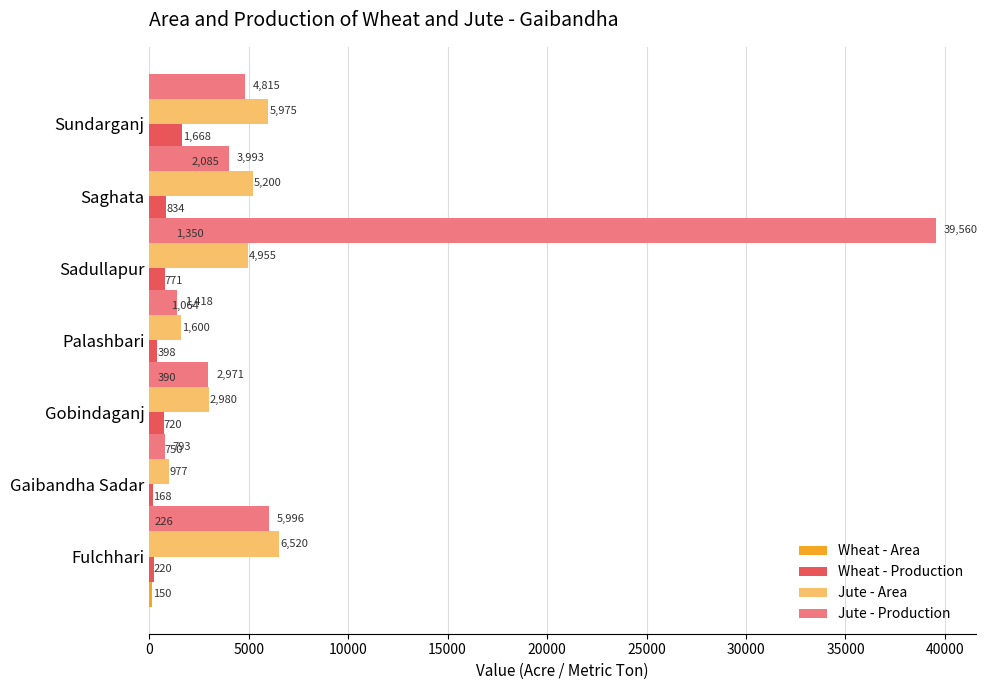

How many bars are there in total?

28